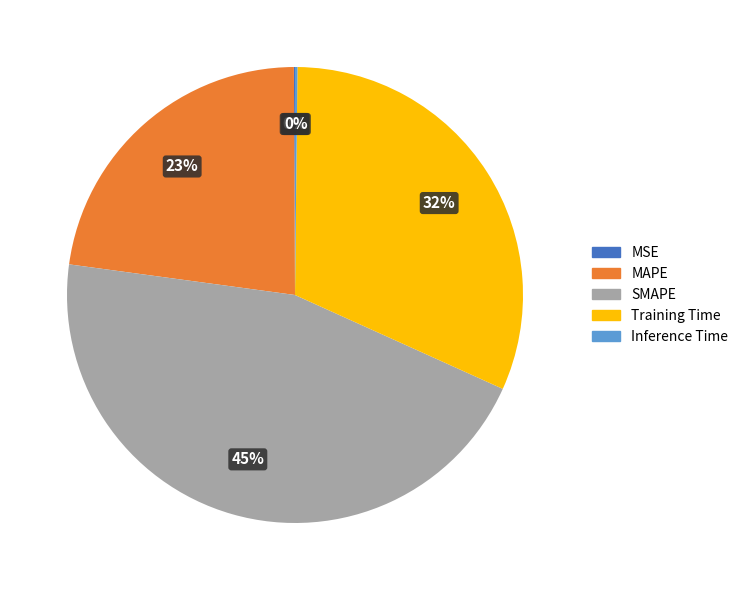

Approximately how many times larger is the value at MAPE compared to Training Time?

0.7